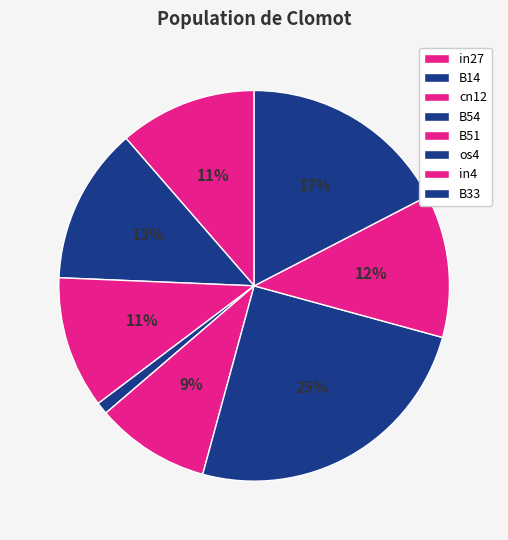

Does os4 account for over 50% of the chart?

No